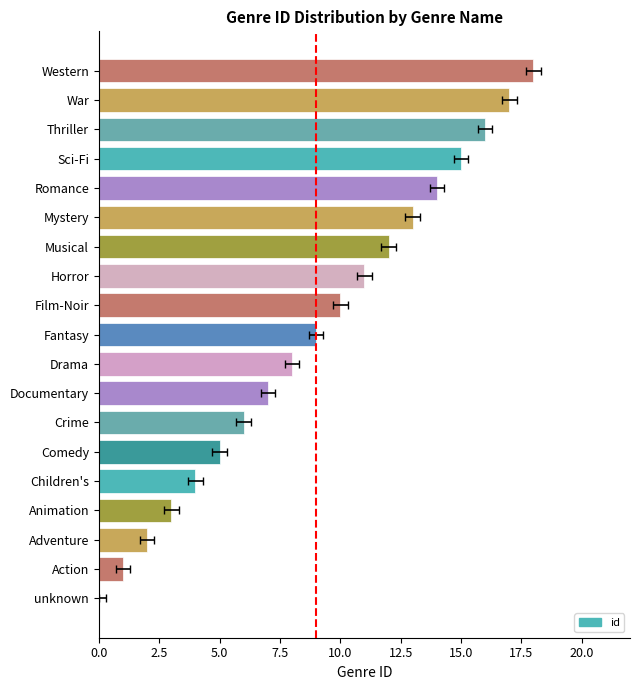

What is the value of the 4th bar from the left?

3